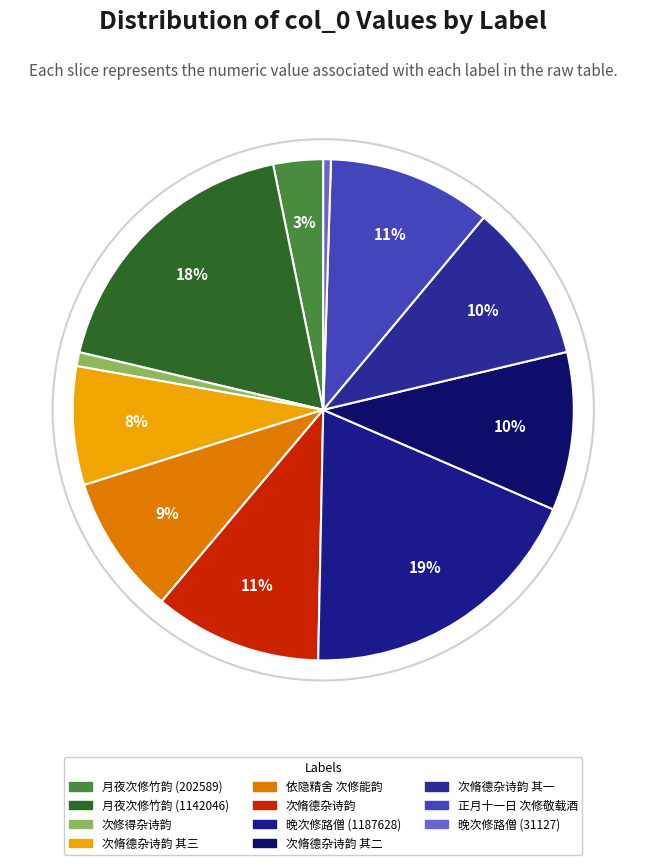

Rank the categories by value from highest to lowest.

晚次修路僧 (1187628), 月夜次修竹韵 (1142046), 次脩德杂诗韵, 正月十一日次修敬载酒邀十老集吟社韵, 次脩德杂诗韵 其二, 次脩德杂诗韵 其一, 依隐精舍次修能韵, 次脩德杂诗韵 其三, 月夜次修竹韵 (202589), 次修得杂诗韵, 晚次修路僧 (31127)